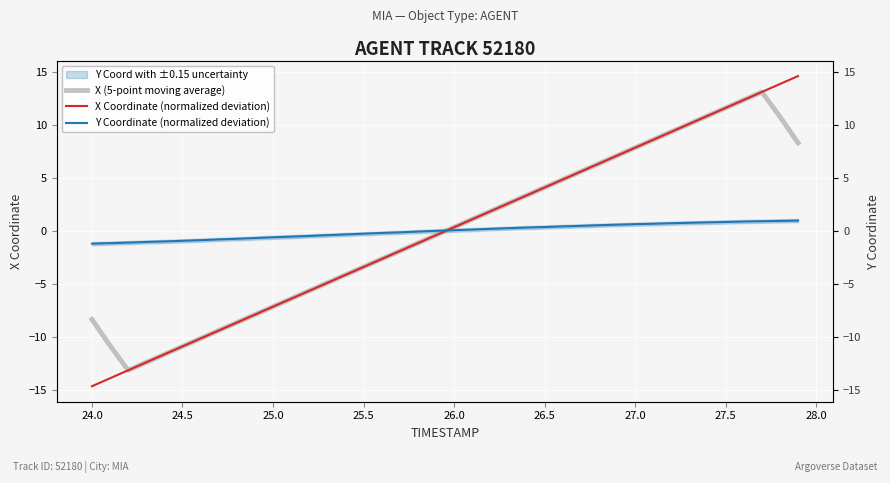

What is the difference between the maximum and minimum values in the X Coordinate (normalized deviation) series?

29.3